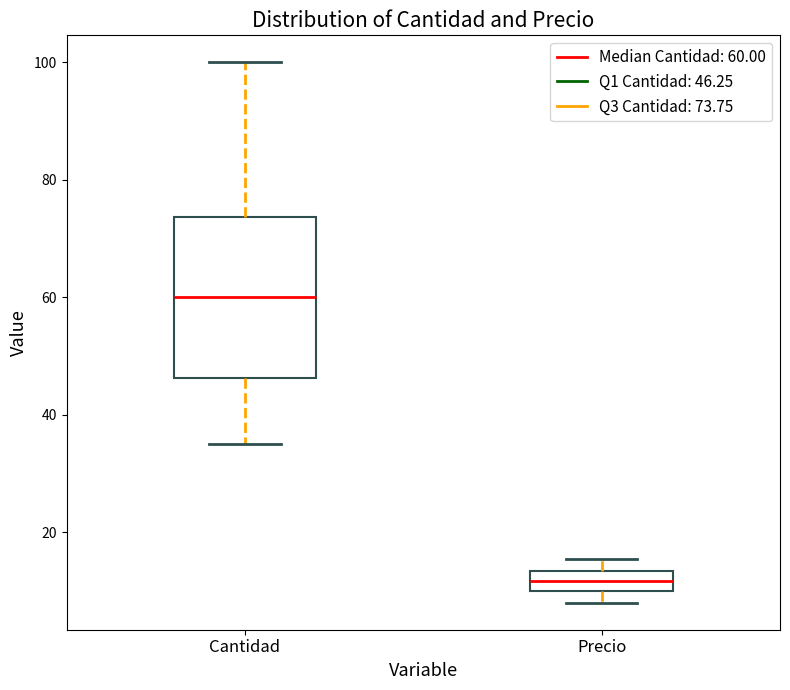

Which box has the highest median line?

Cantidad